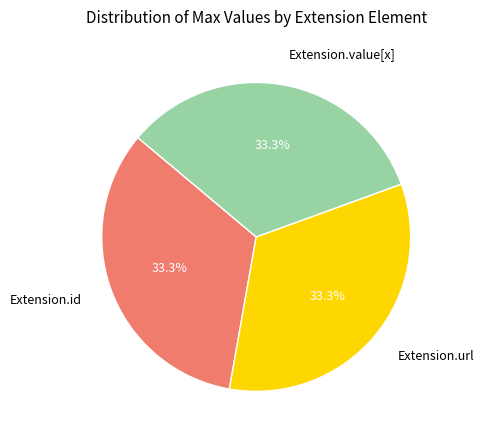

What is the ratio of the value at Extension.url to the value at Extension.id?

1.0